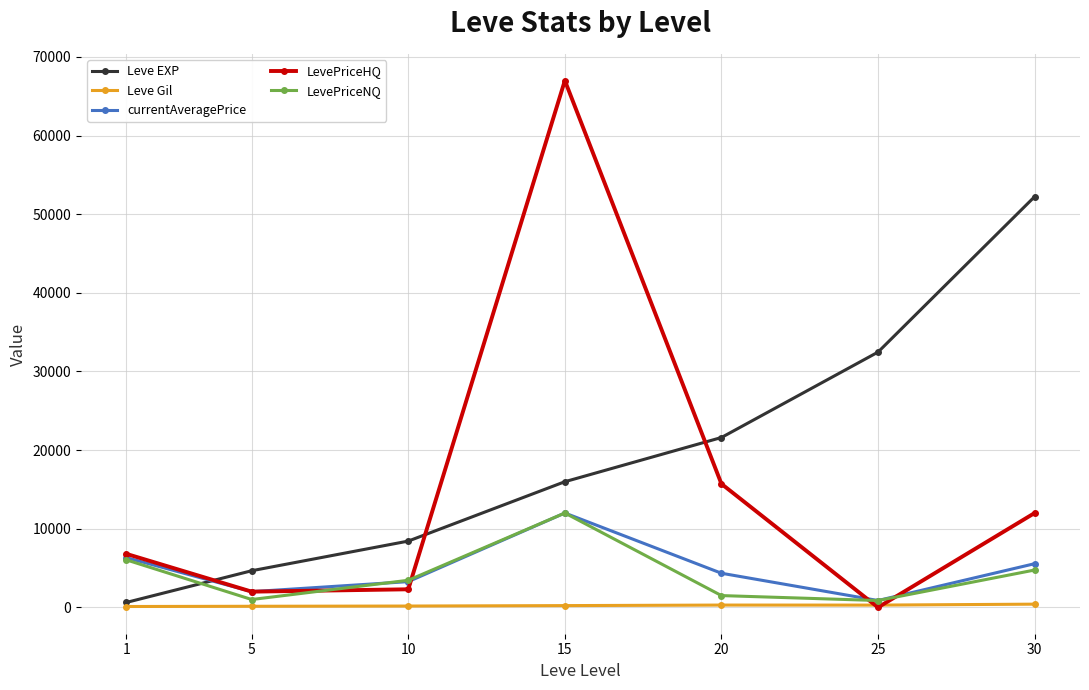

Between 10 and 25, which series saw the biggest shift?

Leve EXP